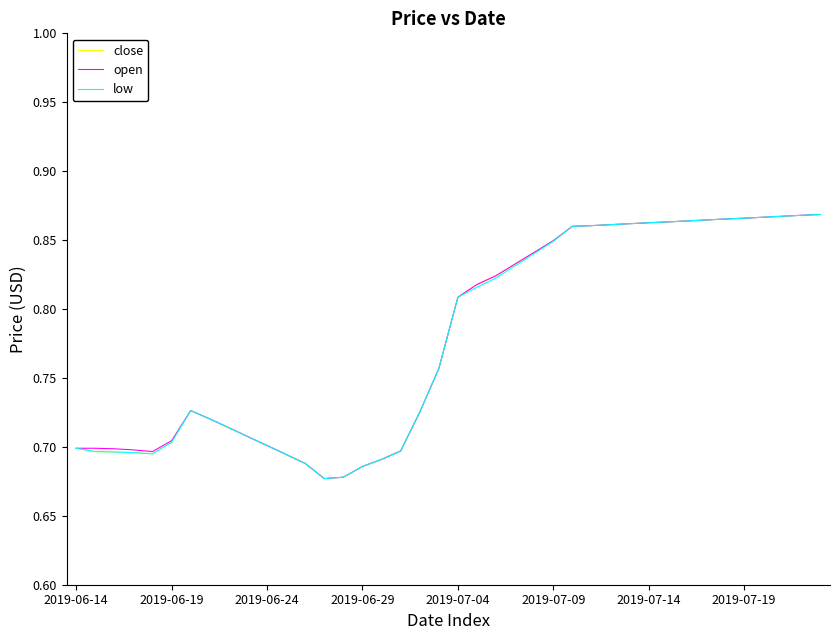

List the series in order of their overall mean, lowest first.

low, close, open